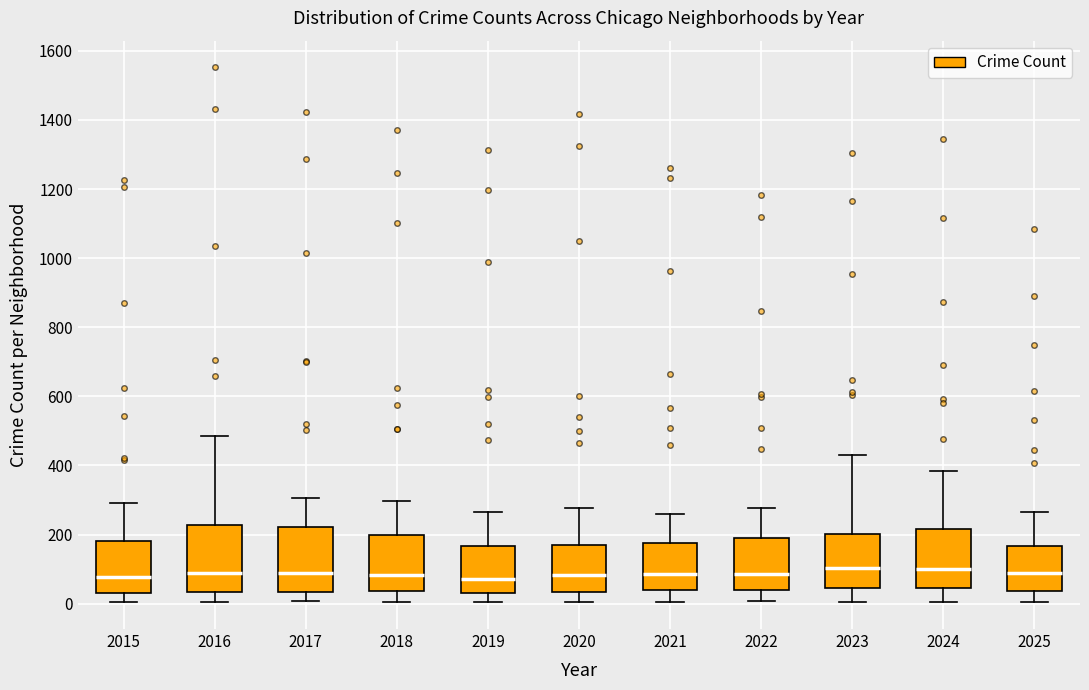

Where is the upper edge of the box at x = 2018 on the y-axis? The values are not printed on the chart, so give them approximately, as read against the axis.

200